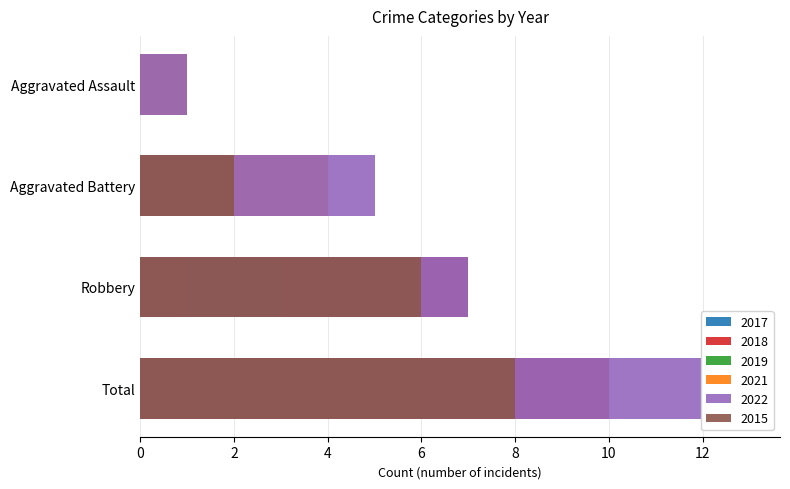

True or false: 2022 has a value of 7 at Robbery.

True